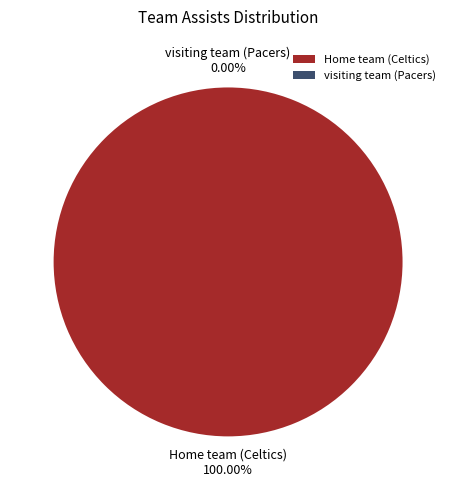

To the nearest percent, what portion does Home team (Celtics) represent?

100%